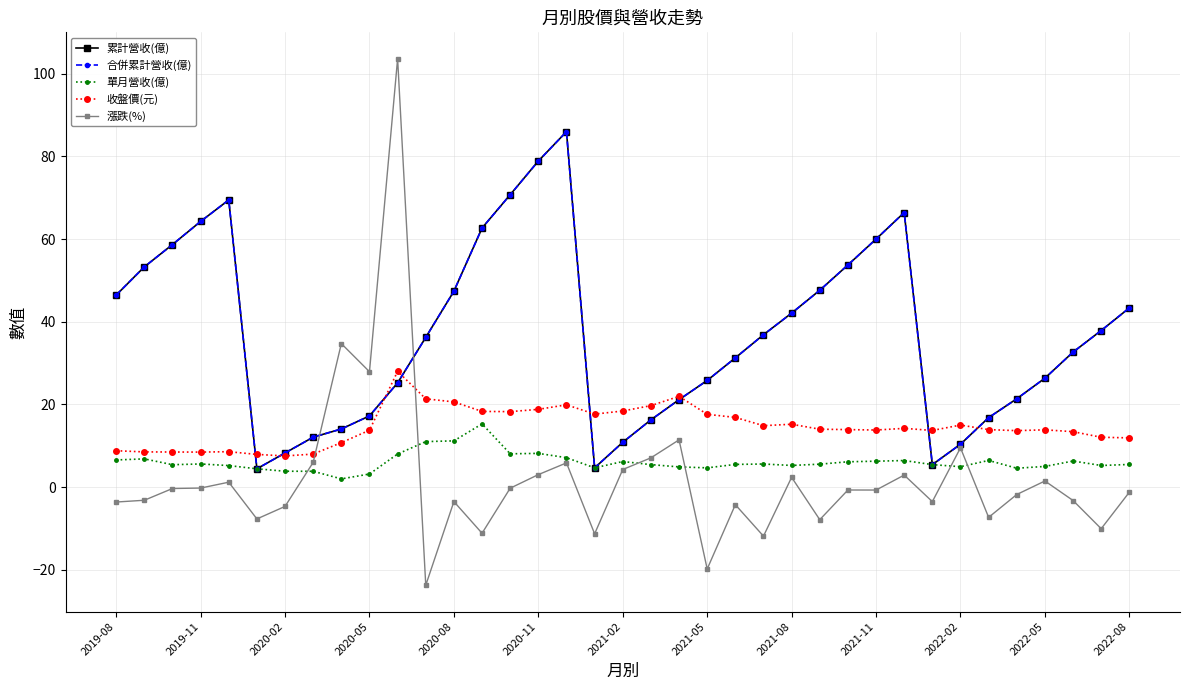

Is this an area chart (filled region under the line)?

No